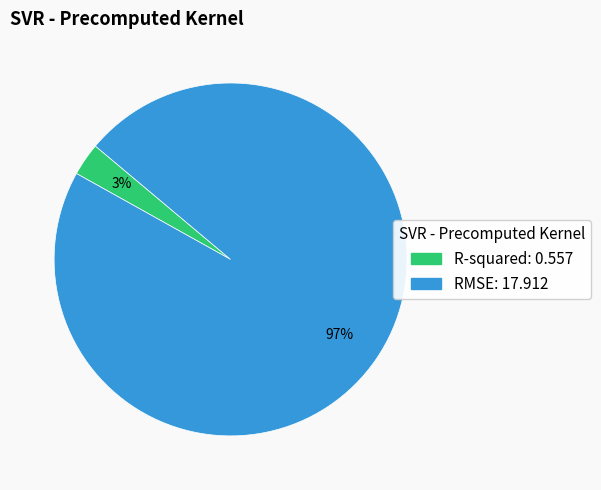

To the nearest percent, what percentage of the pie is RMSE?

97%